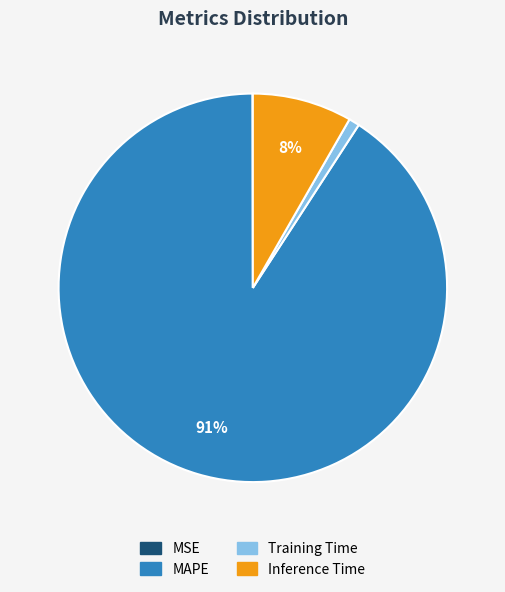

What is the largest slice in the pie chart?

MAPE